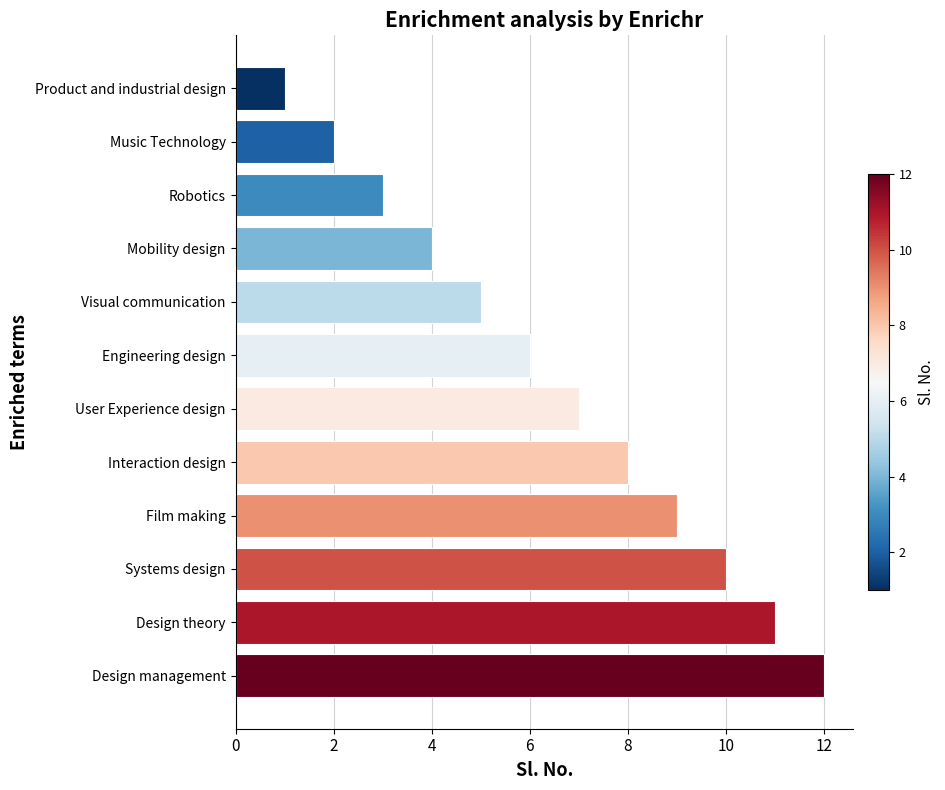

Does the chart contain stacked bars?

No